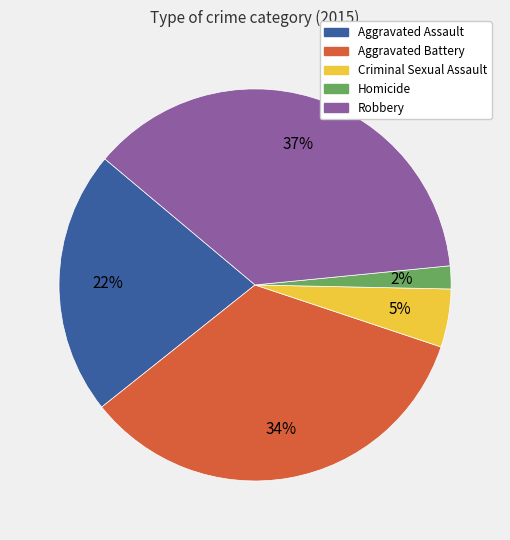

Combined, do Homicide and Aggravated Assault account for over 50%?

No